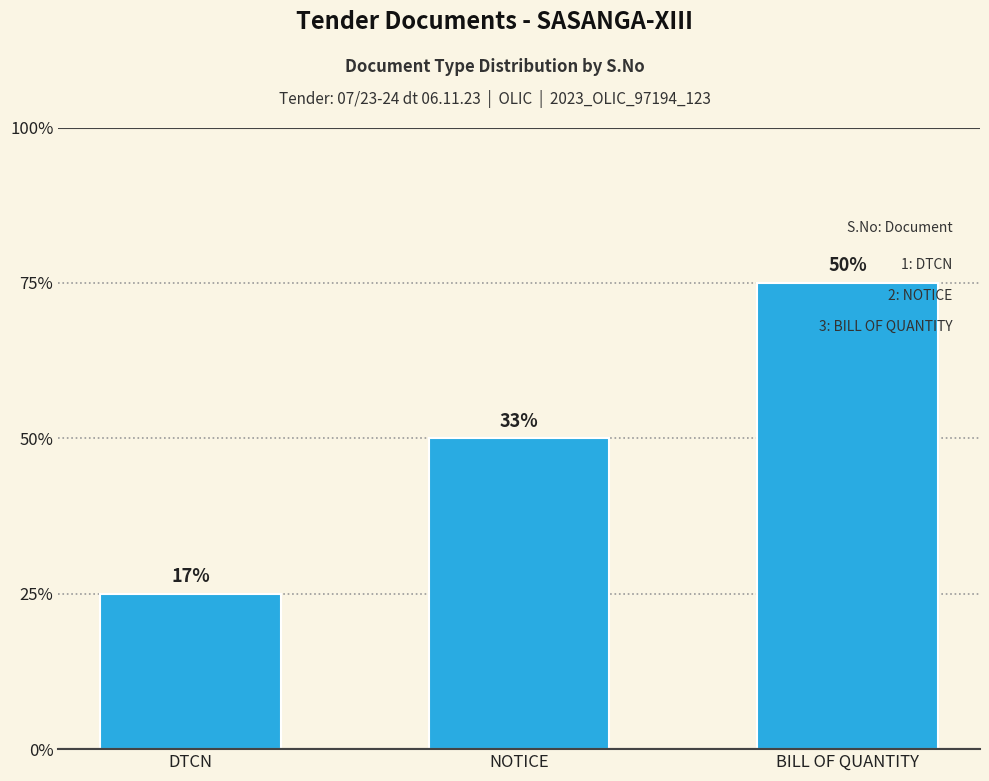

What is the label of the 1st bar from the left?

DTCN